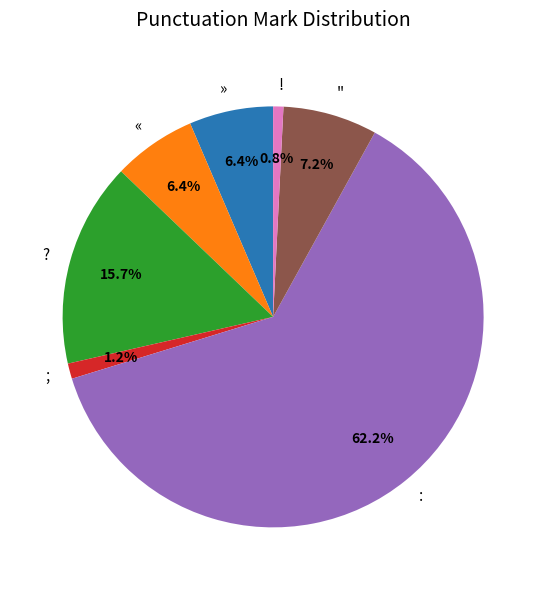

Which slice is the largest?

: